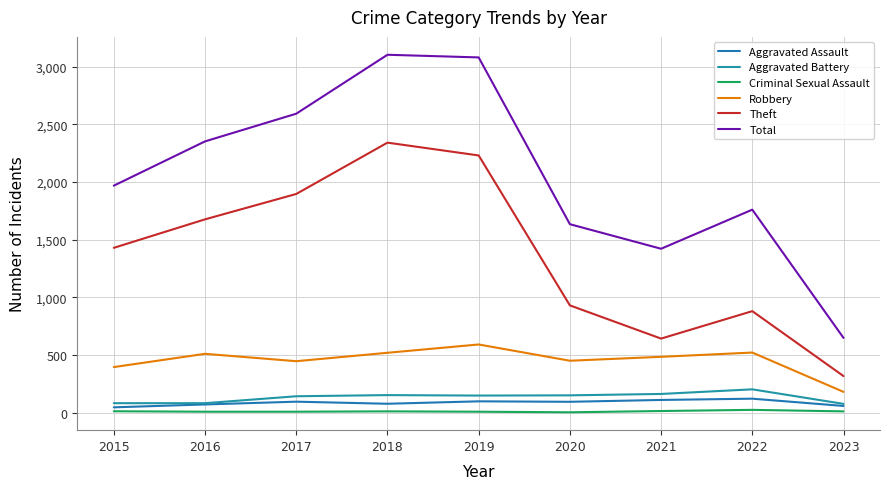

The value of Theft at 2017 is 3058. True or false?

False